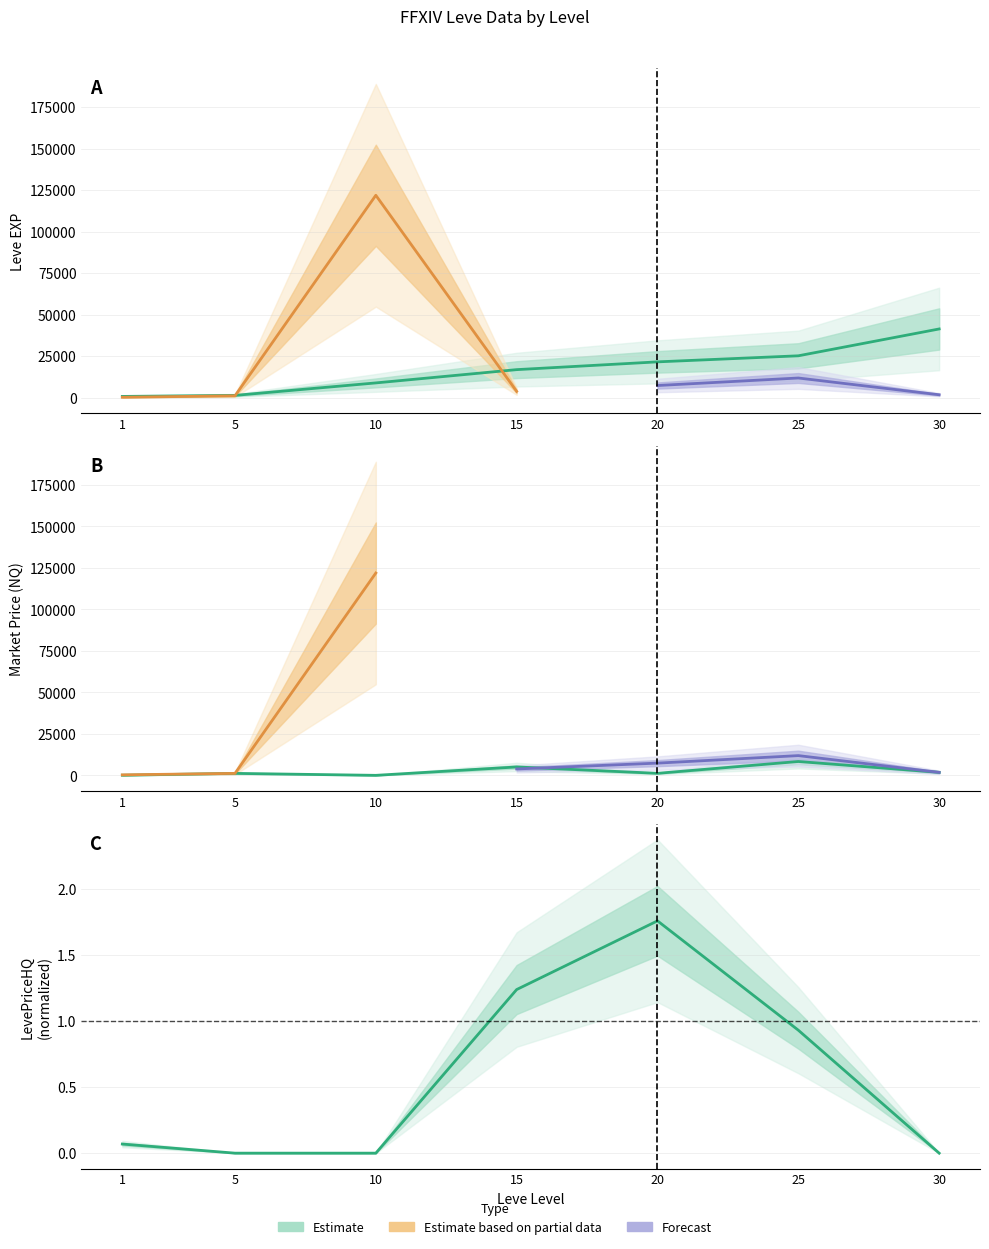

Reading left to right, what are all the values shown in this chart?

Leve EXP: 800.0	1420.0	8930.0	16920.0	21600.0	25250.0	41410.0
LevePriceNQ: 61.7	1178.7	0.0	5055.0	1209.0	8331.5	1798.0
LevePriceHQ: 0.1	0.0	0.0	1.2	1.8	0.9	0.0